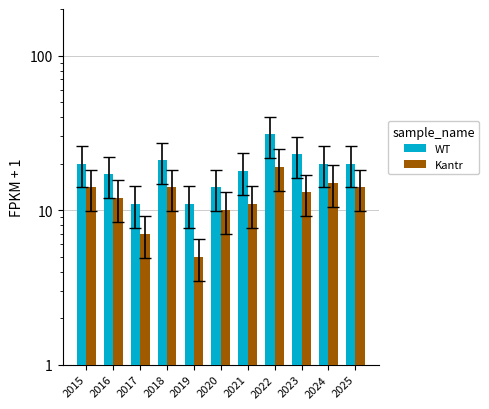

What is the difference between the maximum and minimum values in the Kantr series?

14